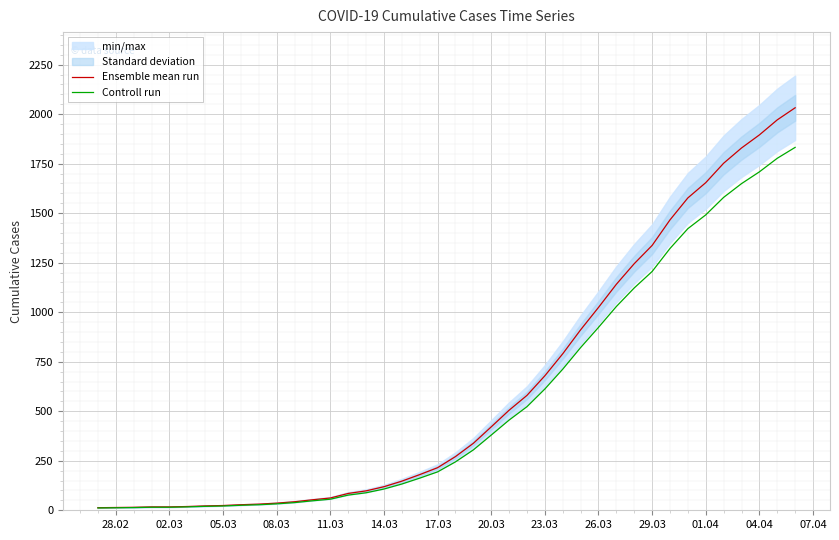

The value of Controll run at 01.04 is 466.0. True or false?

False